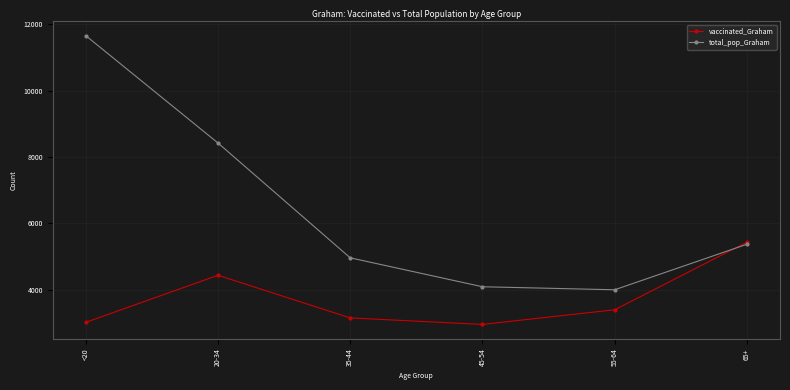

List the series in order of their peak value, highest first.

total_pop_Graham, vaccinated_Graham